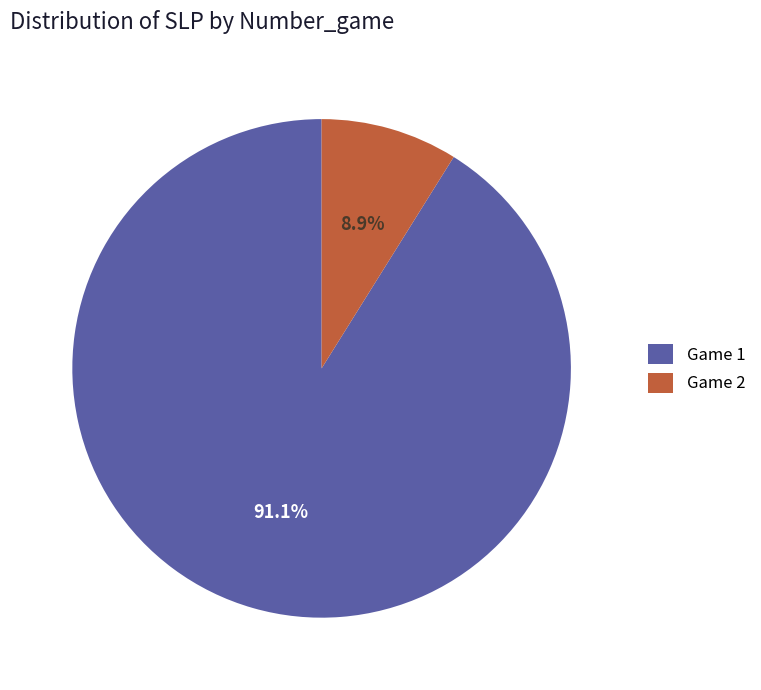

Combined, what portion of the pie is Game 1 and Game 2?

100.0%